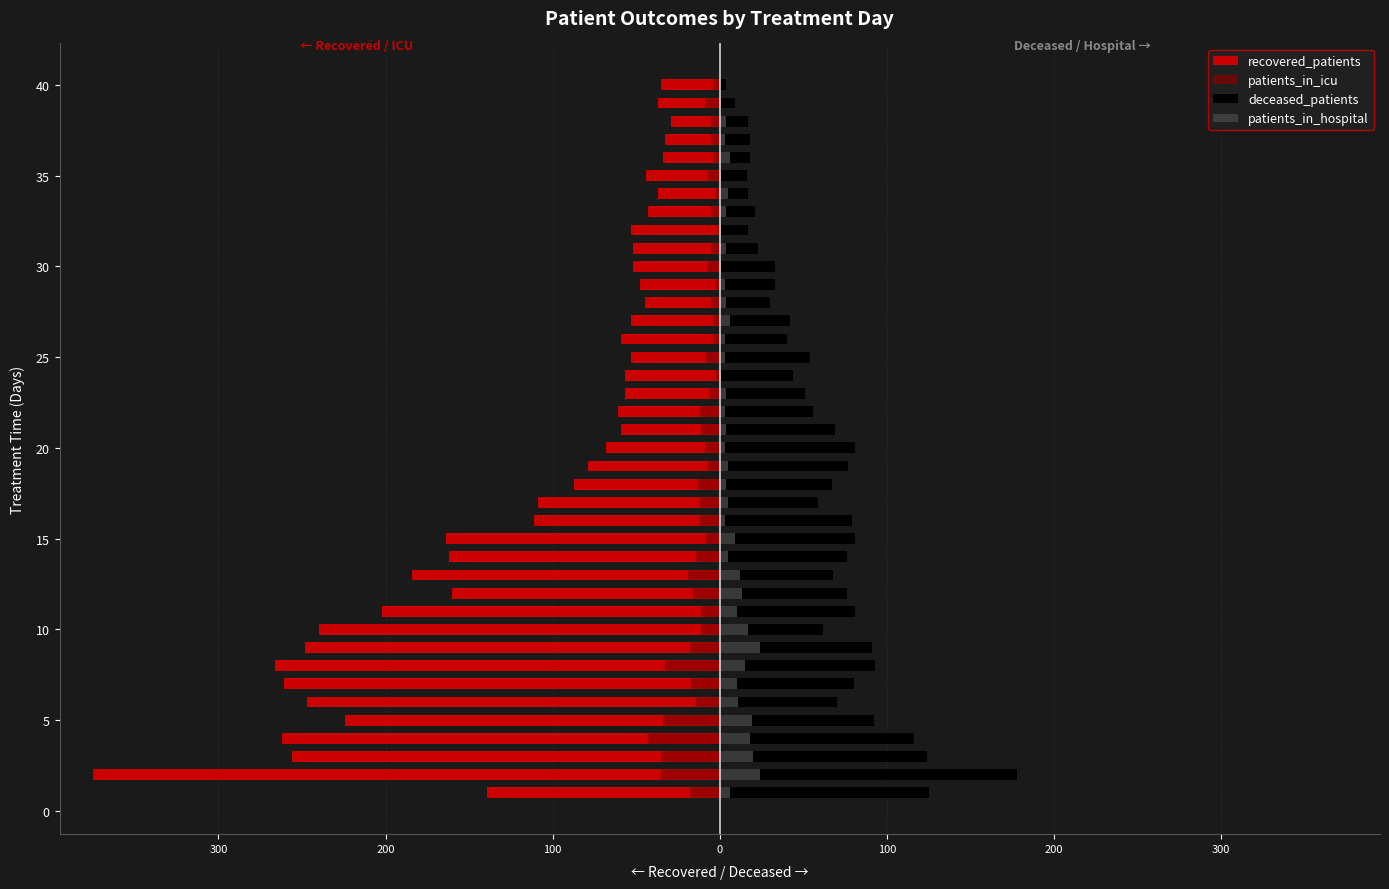

What is the minimum value shown in the chart?

-375